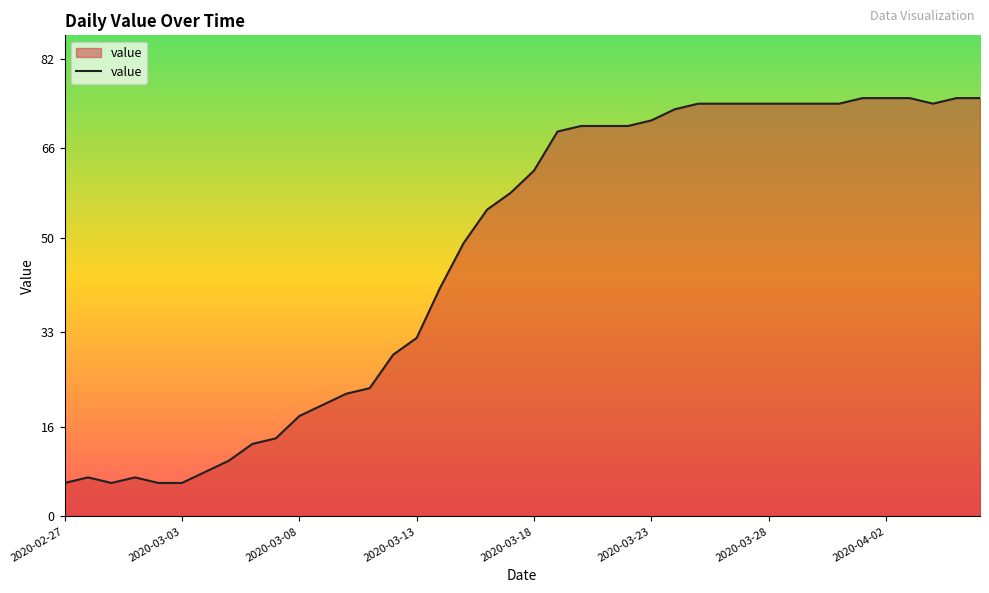

What is the maximum value shown in the chart?

75